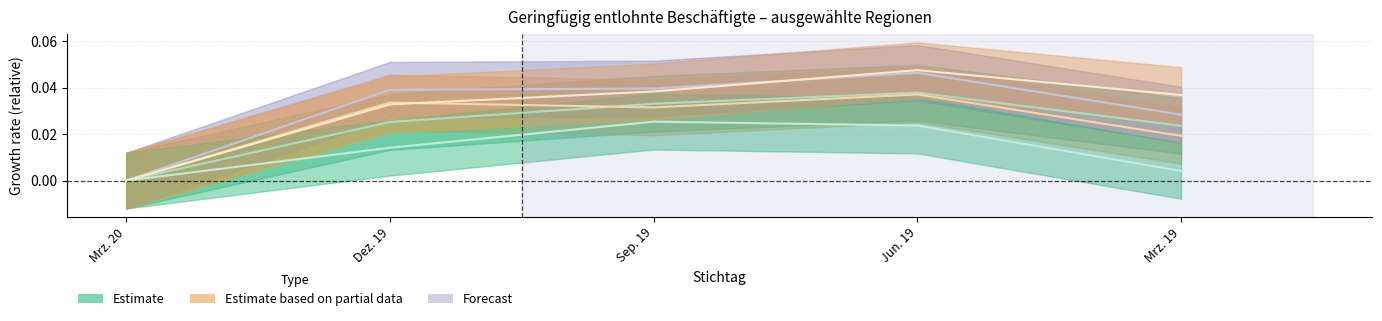

Where is Agentur Donauwörth Insgesamt nearest to the value 0?

Mrz. 20